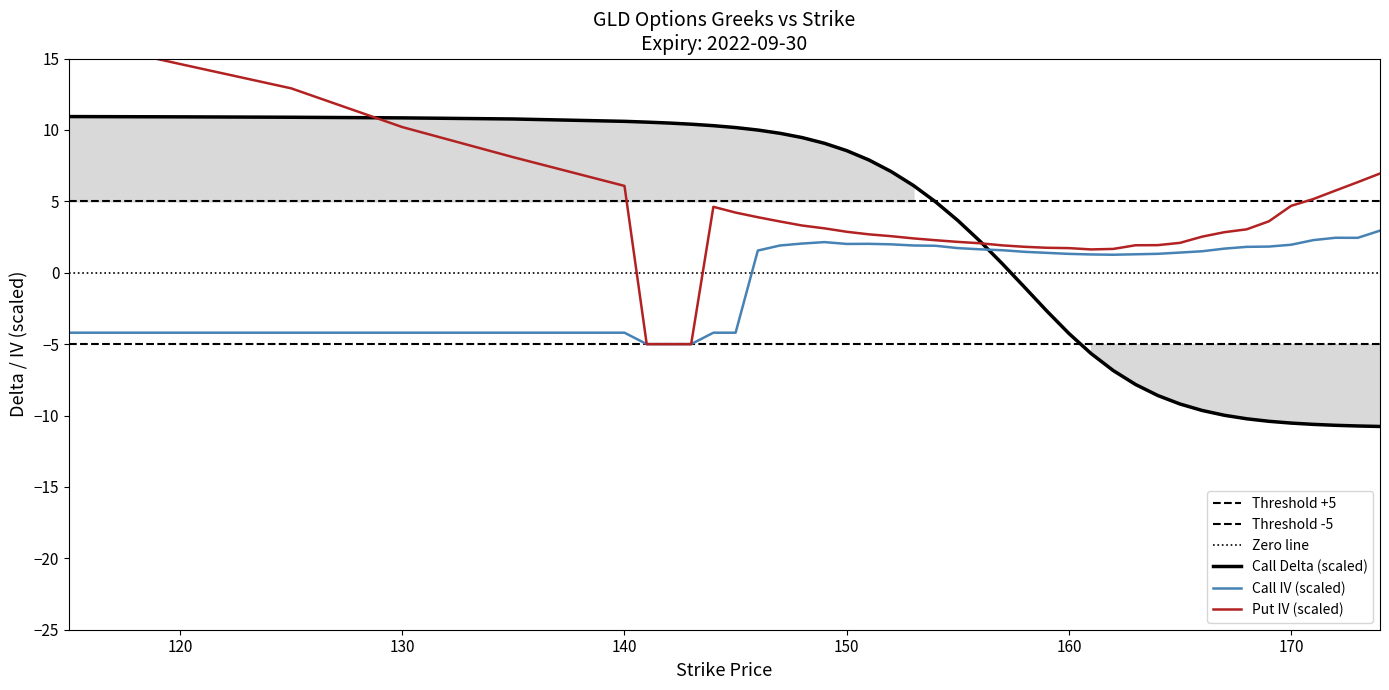

What is the difference between the Call Delta values at 166 and 144?

19.9